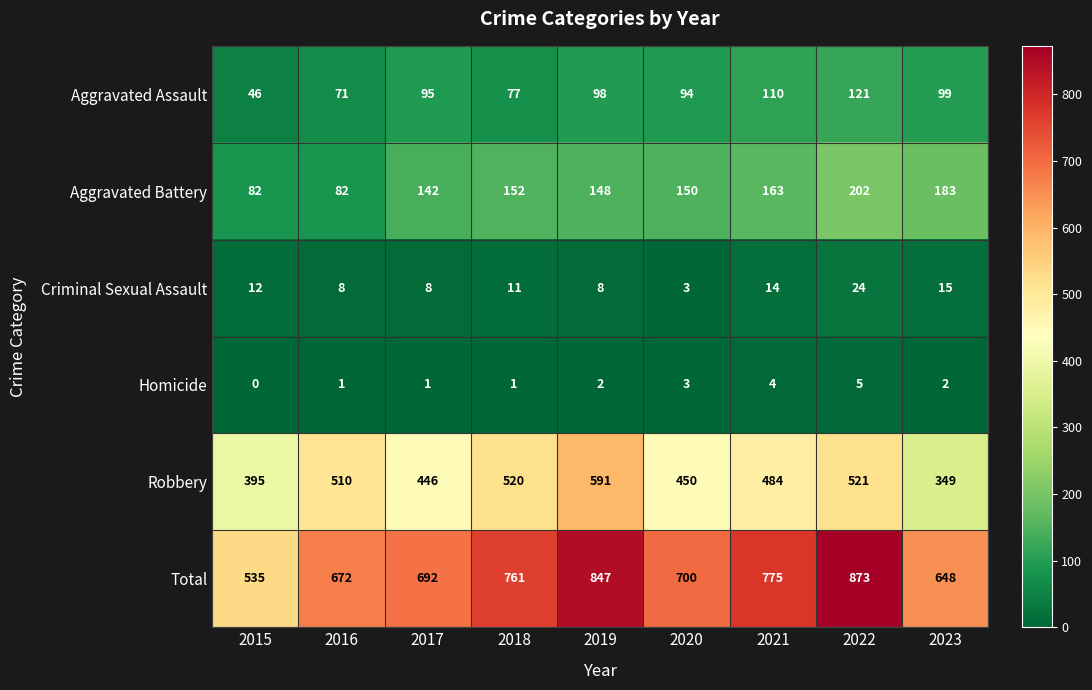

What is the greatest value displayed?

873